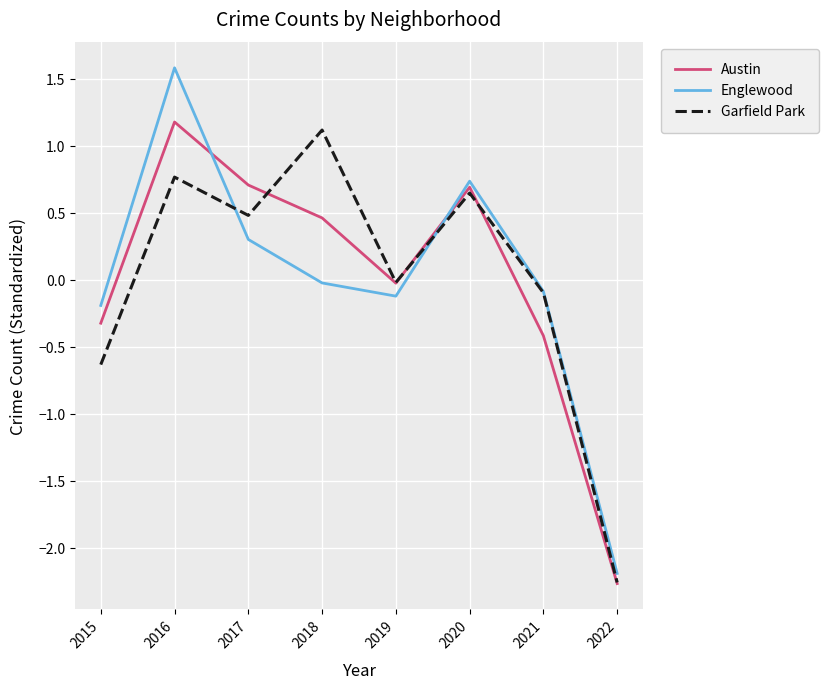

How many lines are shown in the chart?

3